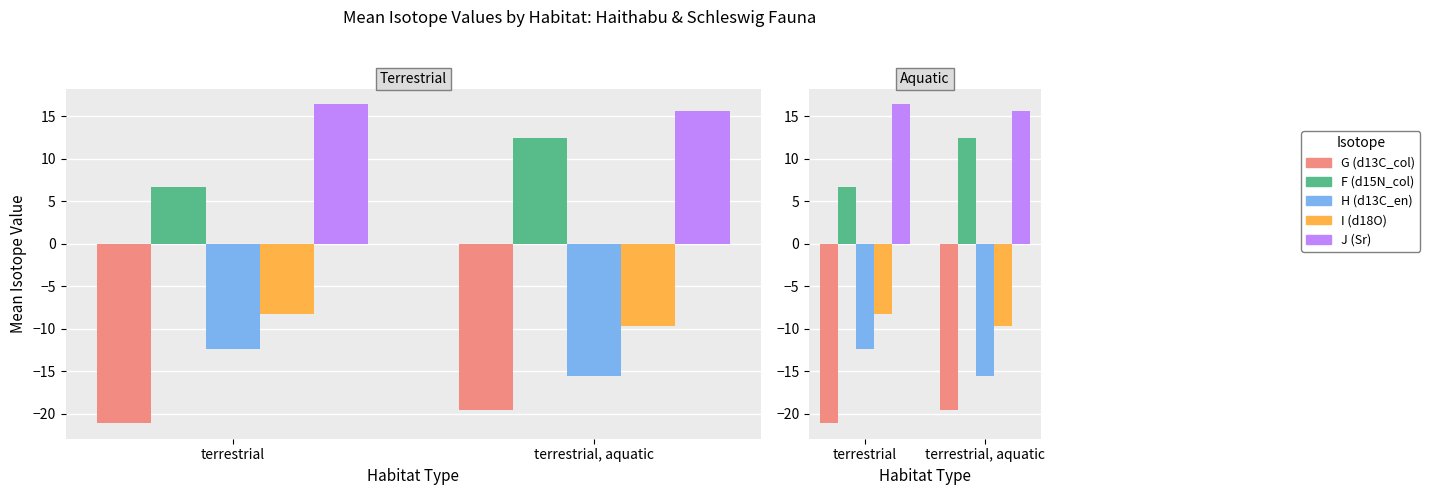

What are all the series names shown in the legend?

G (d13C_col), F (d15N_col), H (d13C_en), I (d18O), J (Sr)